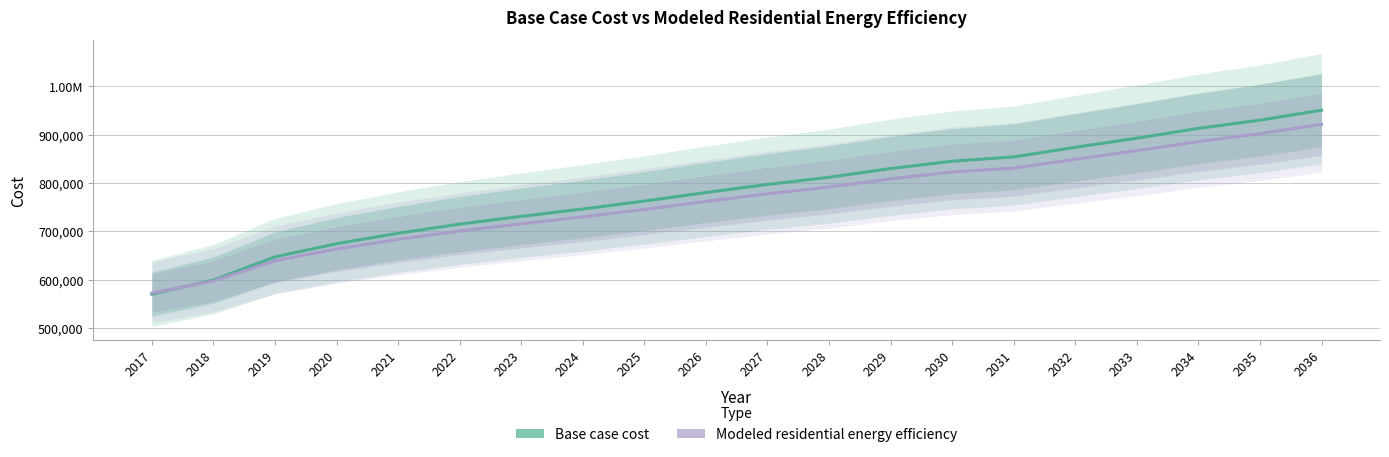

Reading left to right, what are all the values shown in this chart?

Base case cost: 2017=569735.0	2018=598872.5	2019=646989.6	2020=674223.4	2021=695884.6	2022=714810.5	2023=730886.3	2024=746092.8	2025=762512.6	2026=780184.0	2027=796973.4	2028=811743.8	2029=829975.9	2030=845039.4	2031=854032.7	2032=873873.1	2033=892793.3	2034=913079.7	2035=930070.1	2036=950777.1
Modeled residential energy efficiency: 2017=572154.2	2018=596856.3	2019=638911.7	2020=663336.5	2021=683075.7	2022=700523.1	2023=715564.0	2024=729883.5	2025=745268.4	2026=761757.1	2027=777511.5	2028=791542.7	2029=808592.0	2030=822916.3	2031=830726.8	2032=849236.6	2033=866974.1	2034=885929.9	2035=902033.2	2036=921409.6